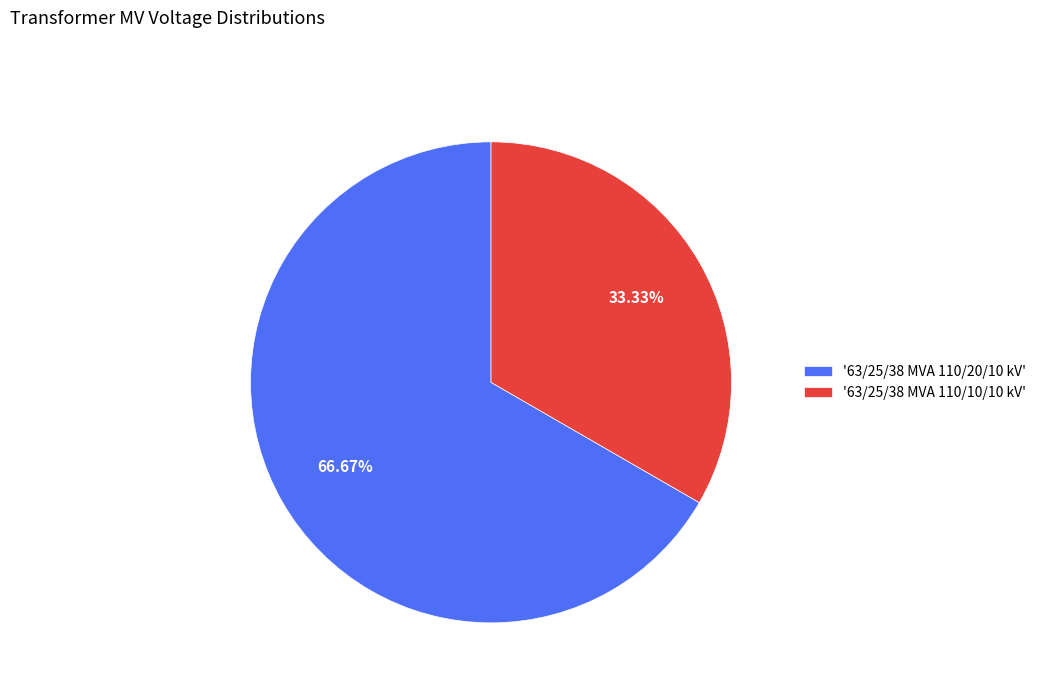

Which category accounts for the majority?

'63/25/38 MVA 110/20/10 kV'